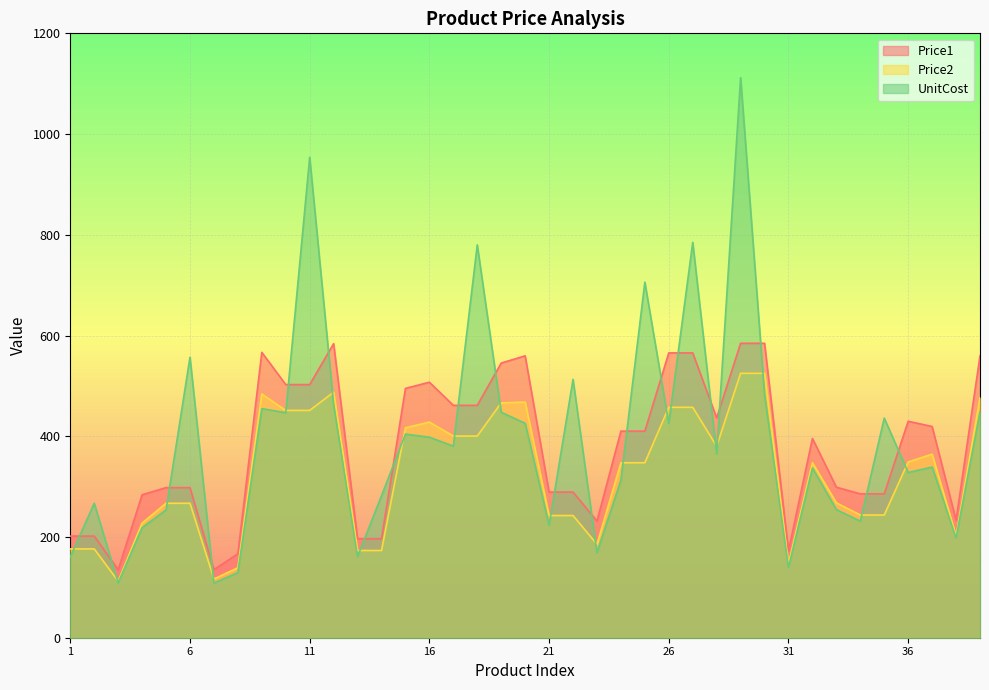

Between which two adjacent categories do UnitCost and Price1 first intersect?

1 and 2